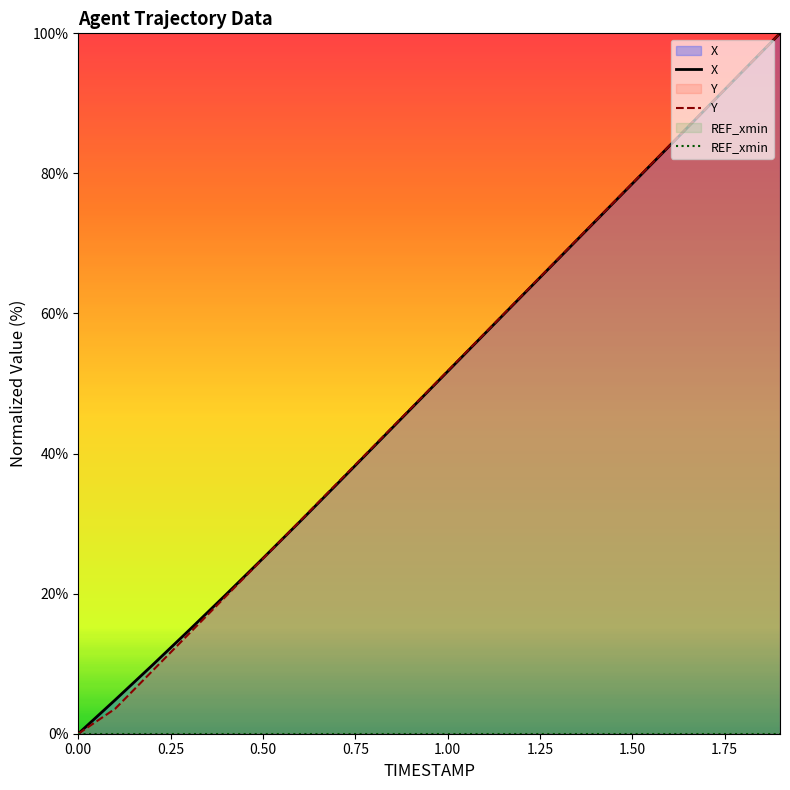

Is it true that X equals -53.2 at 0.00?

False